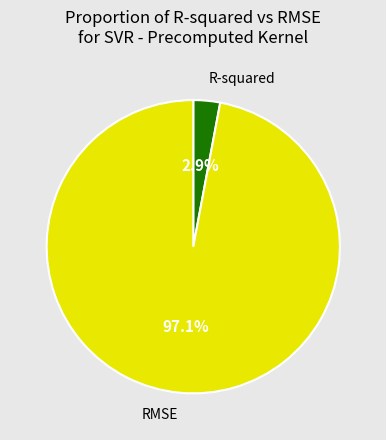

Does any single category account for the majority?

Yes